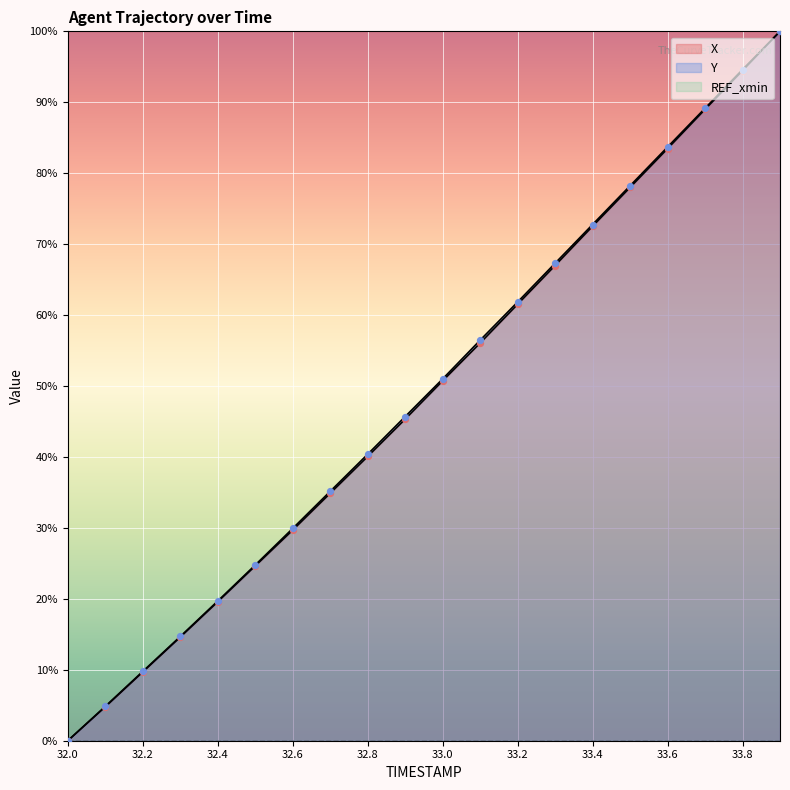

At how many categories does at least one series exceed 52?

9